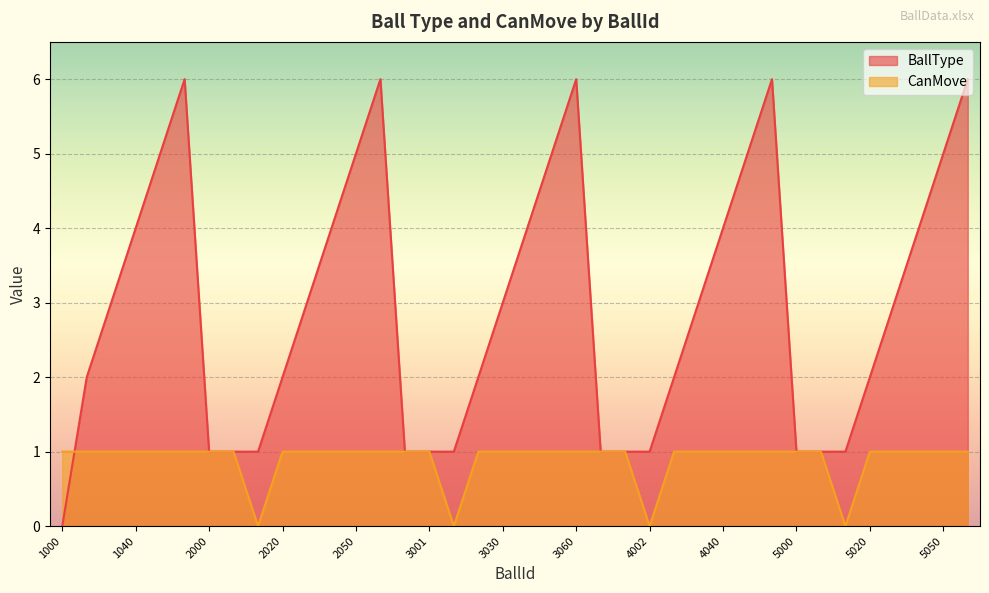

How many values in the BallType series exceed 3?

15